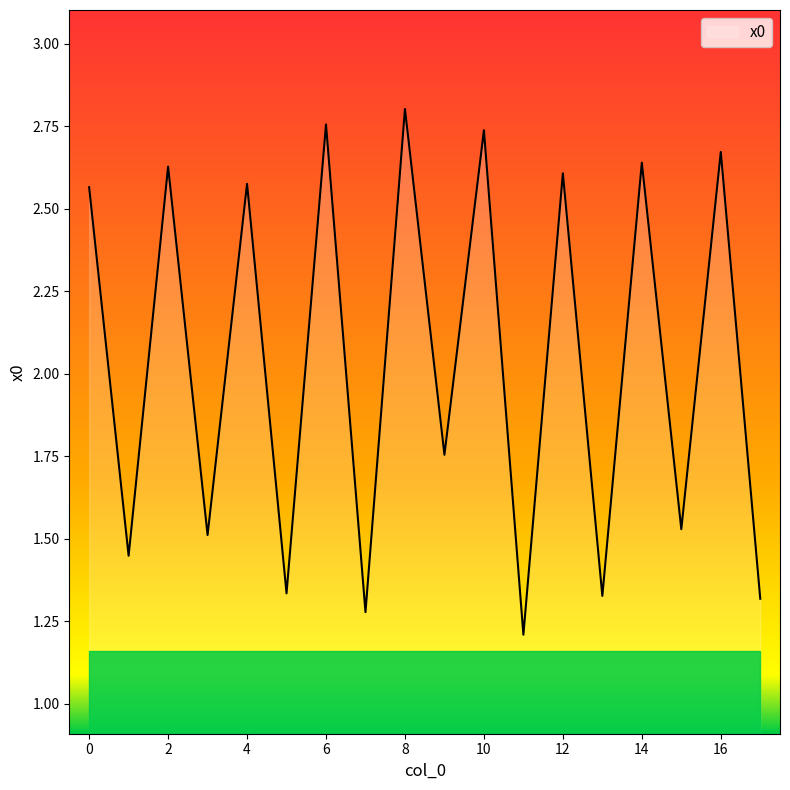

What is the minimum value shown in the chart?

1.2